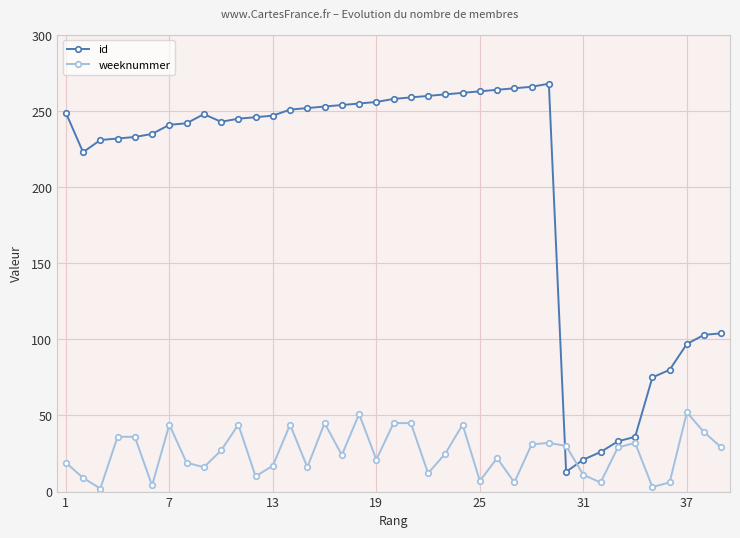

What is the value of the weeknummer point at the 21st from the left?

45